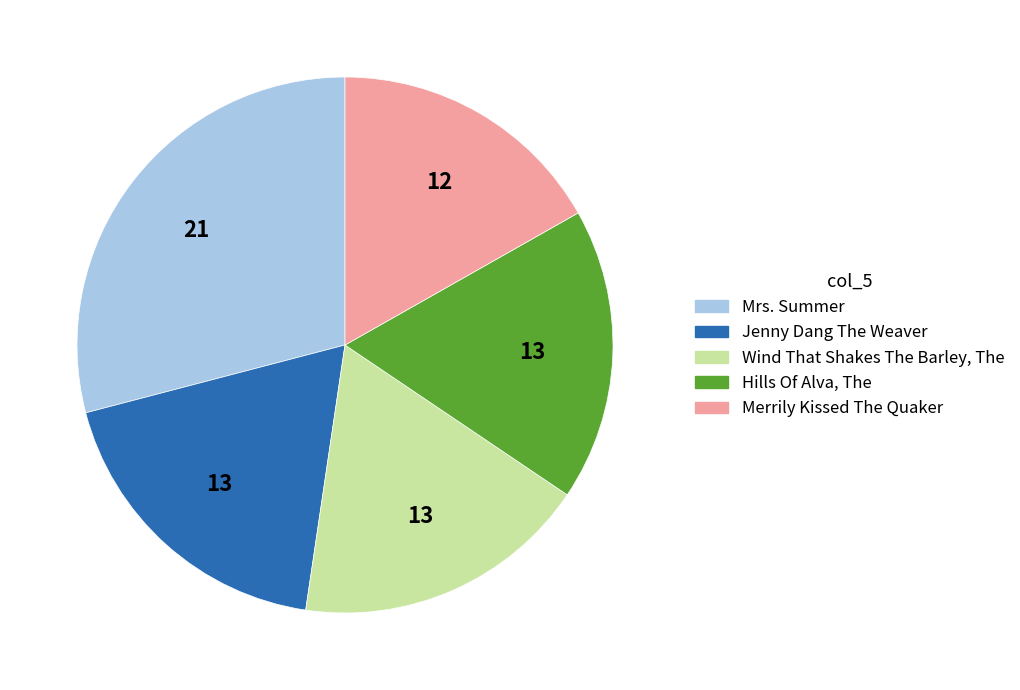

Is there any slice that represents more than half of the pie?

No